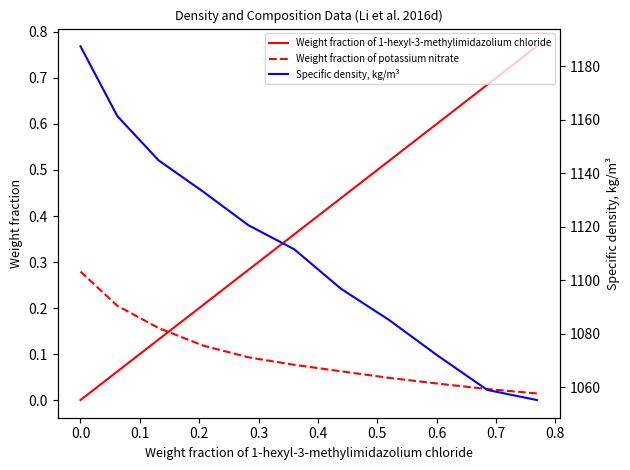

Reading left to right, list all the values displayed in this chart.

Weight fraction of 1-hexyl-3-methylimidazolium chloride: 0.0	0.1	0.1	0.2	0.3	0.4	0.4	0.5	0.6	0.7	0.8
Weight fraction of potassium nitrate: 0.3	0.2	0.2	0.1	0.1	0.1	0.1	0.0	0.0	0.0	0.0
Specific density, kg/m³: 1187.4	1161.4	1144.8	1133.2	1120.5	1111.6	1096.8	1085.2	1071.9	1059.0	1055.3